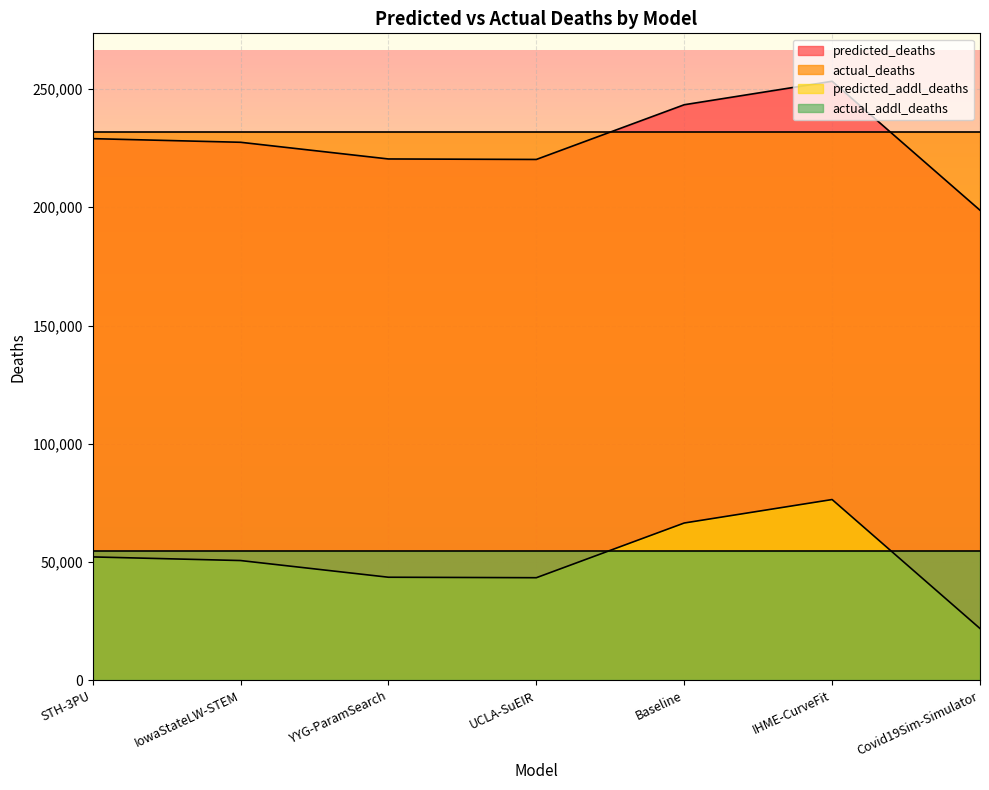

Rank the series by their maximum value, from highest to lowest.

predicted_deaths, actual_deaths, predicted_addl_deaths, actual_addl_deaths